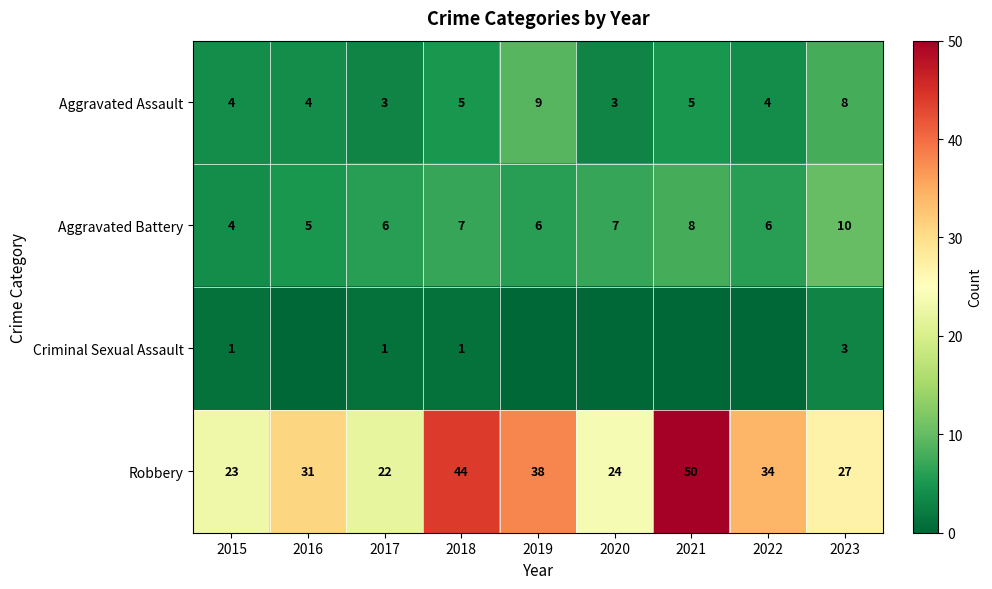

What value does the Aggravated Assault series have at 2016?

4